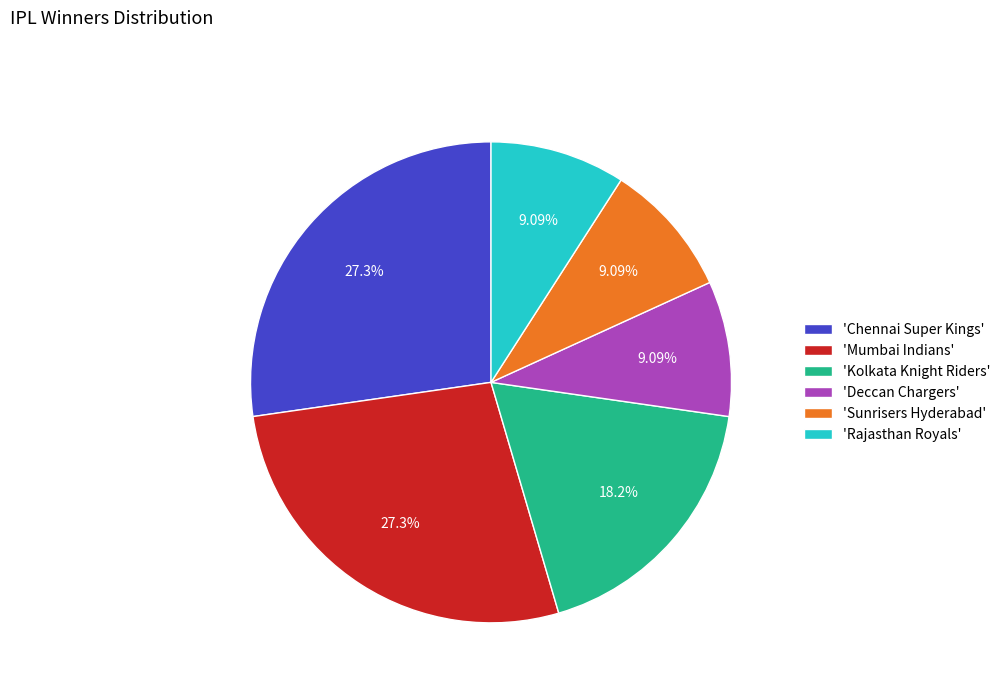

Does 'Rajasthan Royals' account for over 50% of the chart?

No